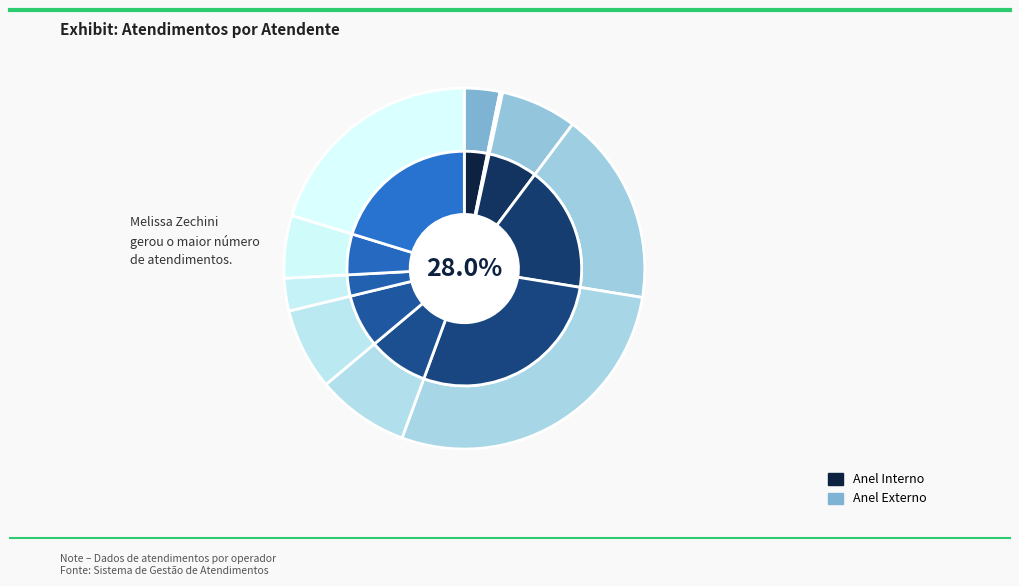

Is it true that Rodrygo Moura Mujol is 1% of the pie?

False